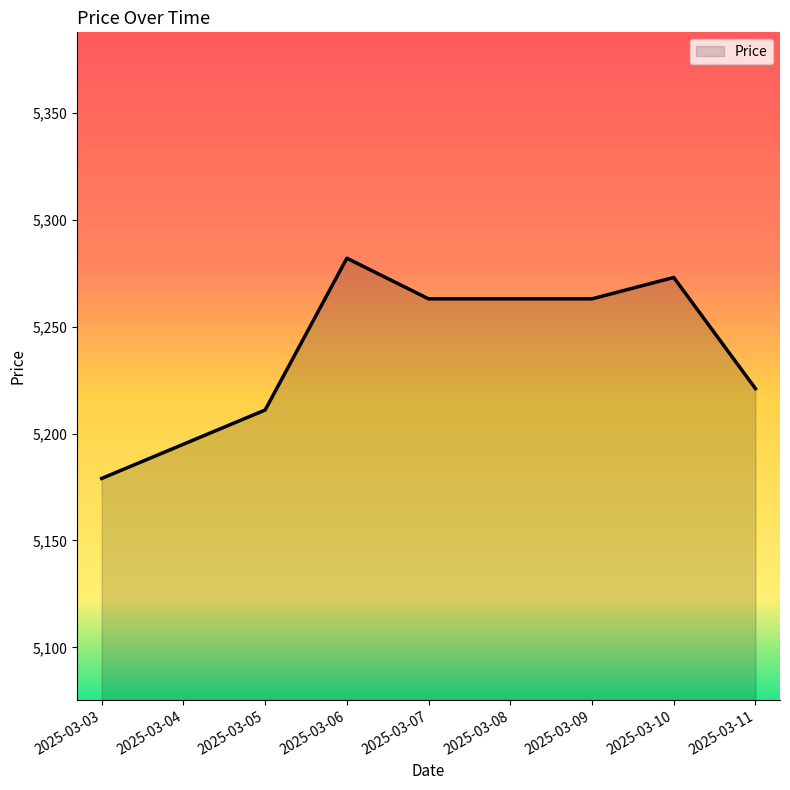

Is it true that the value at 2025-03-11 is 7669?

False